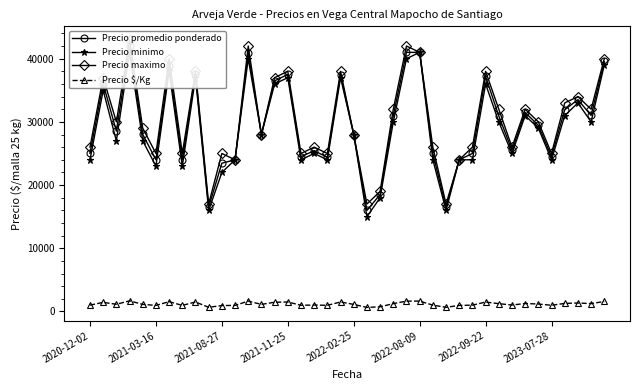

Is it true that Precio promedio ponderado equals 13223 at 12?

False